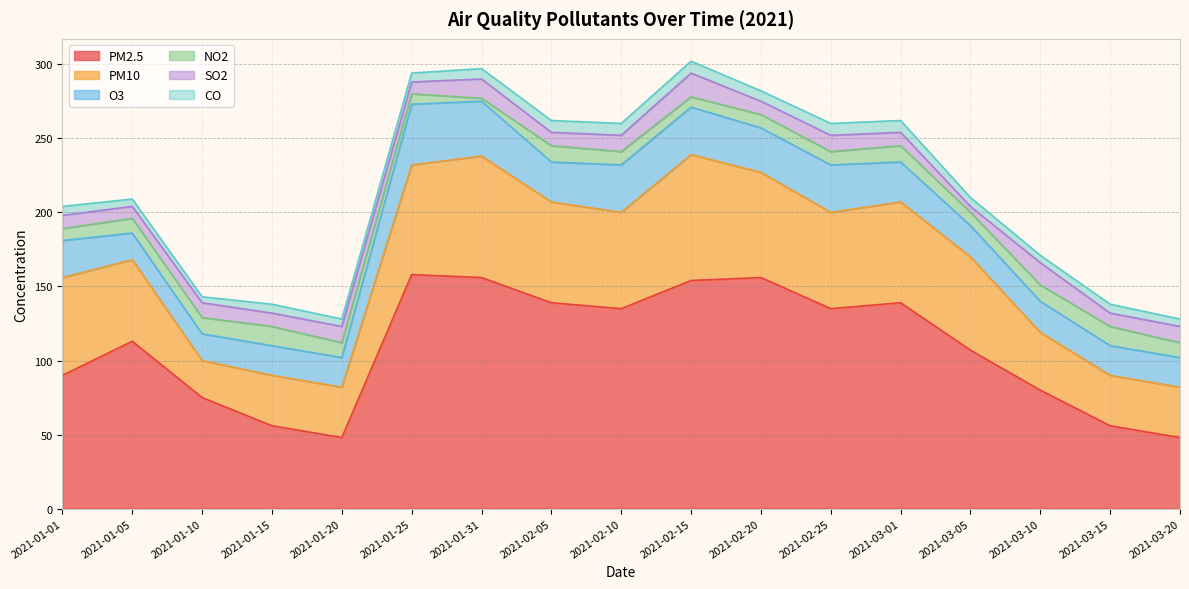

Where is PM2.5 nearest to the value 103?

2021-03-05